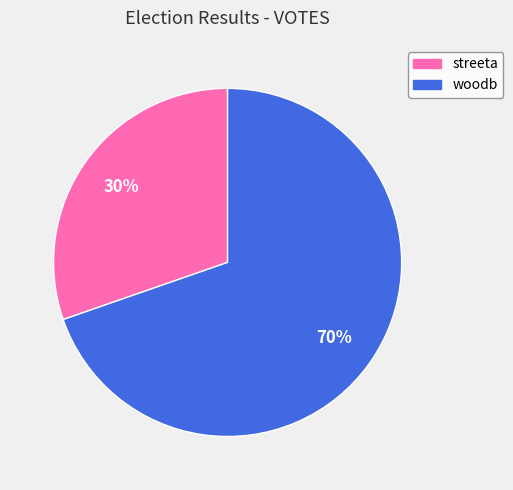

Between woodb and streeta, which is larger?

woodb